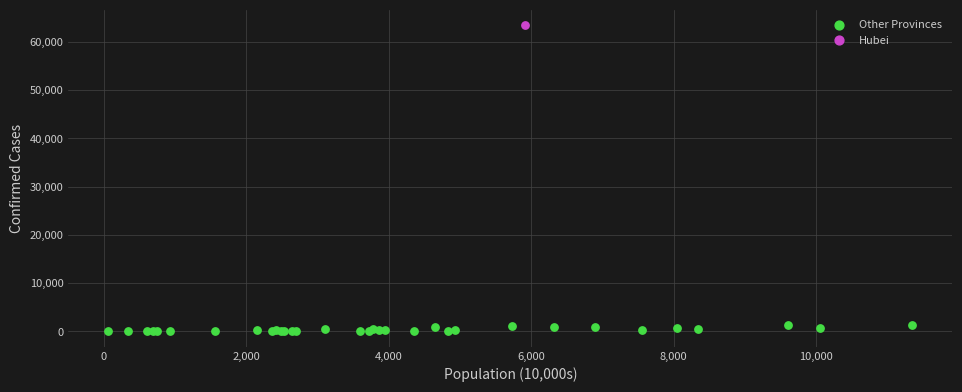

What are all the series names shown in the legend?

Other Provinces, Hubei